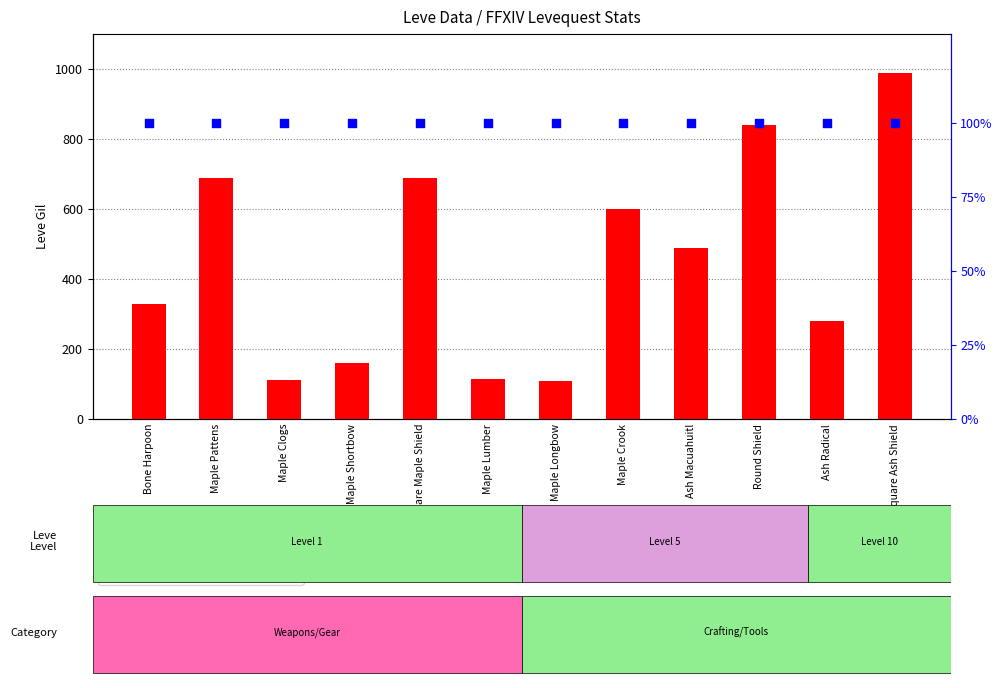

Which series contains the highest Y value?

Leve Gil